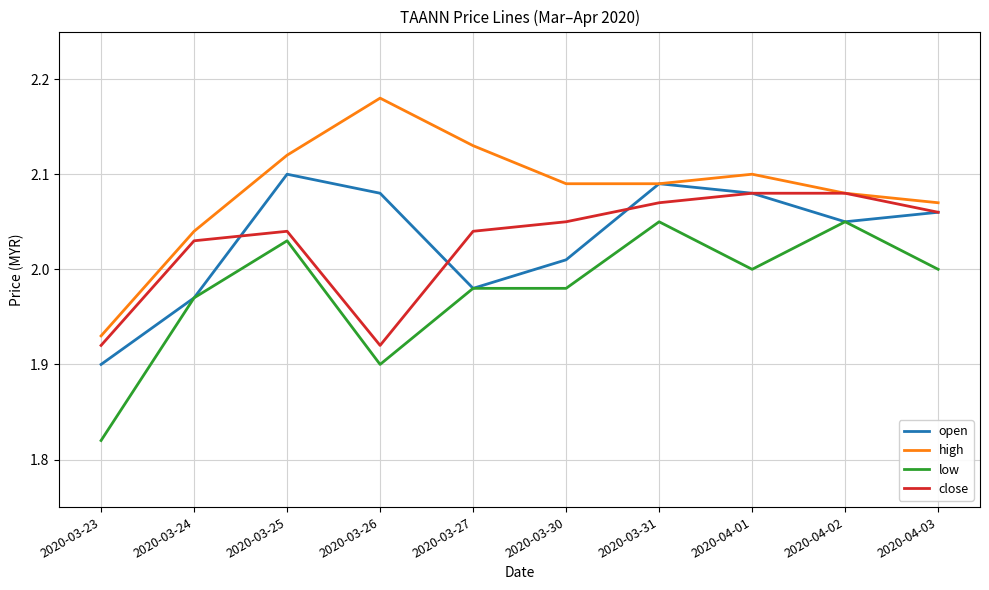

Where does the high series first go above 2?

2020-03-24